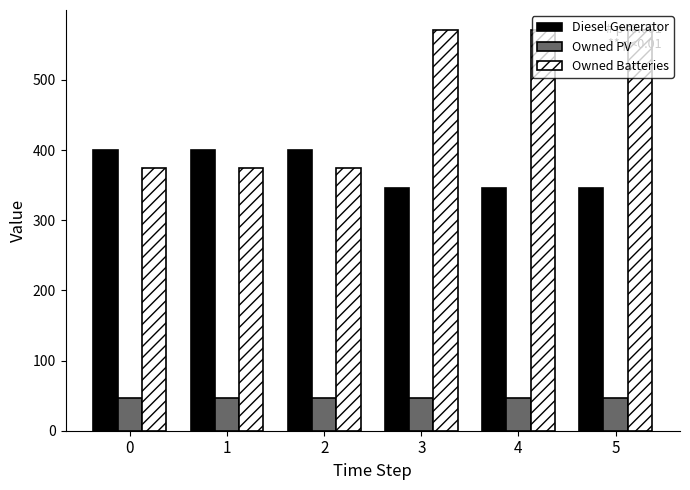

Is the value of Diesel Generator at 3 greater than the value of Owned Batteries at 0?

No